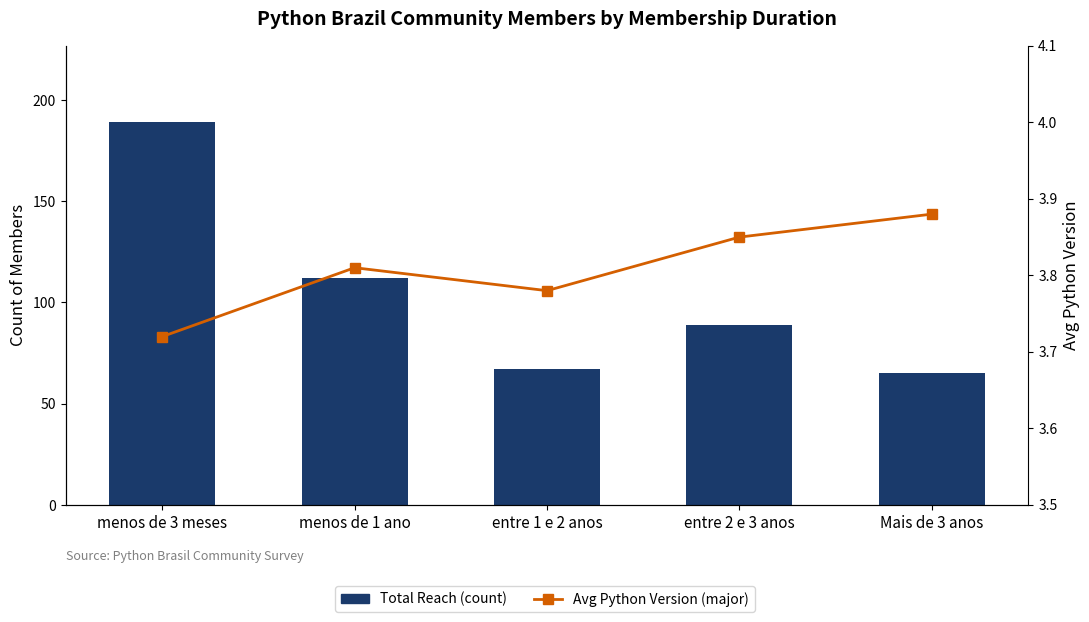

Rank the series by their average value, from highest to lowest.

Total Reach (count), Avg Python Version (major)